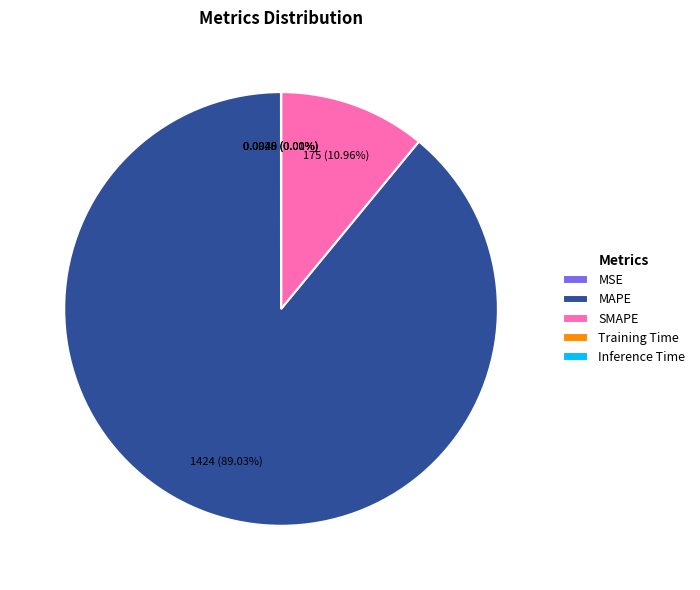

Which category has the biggest portion of the pie?

MAPE